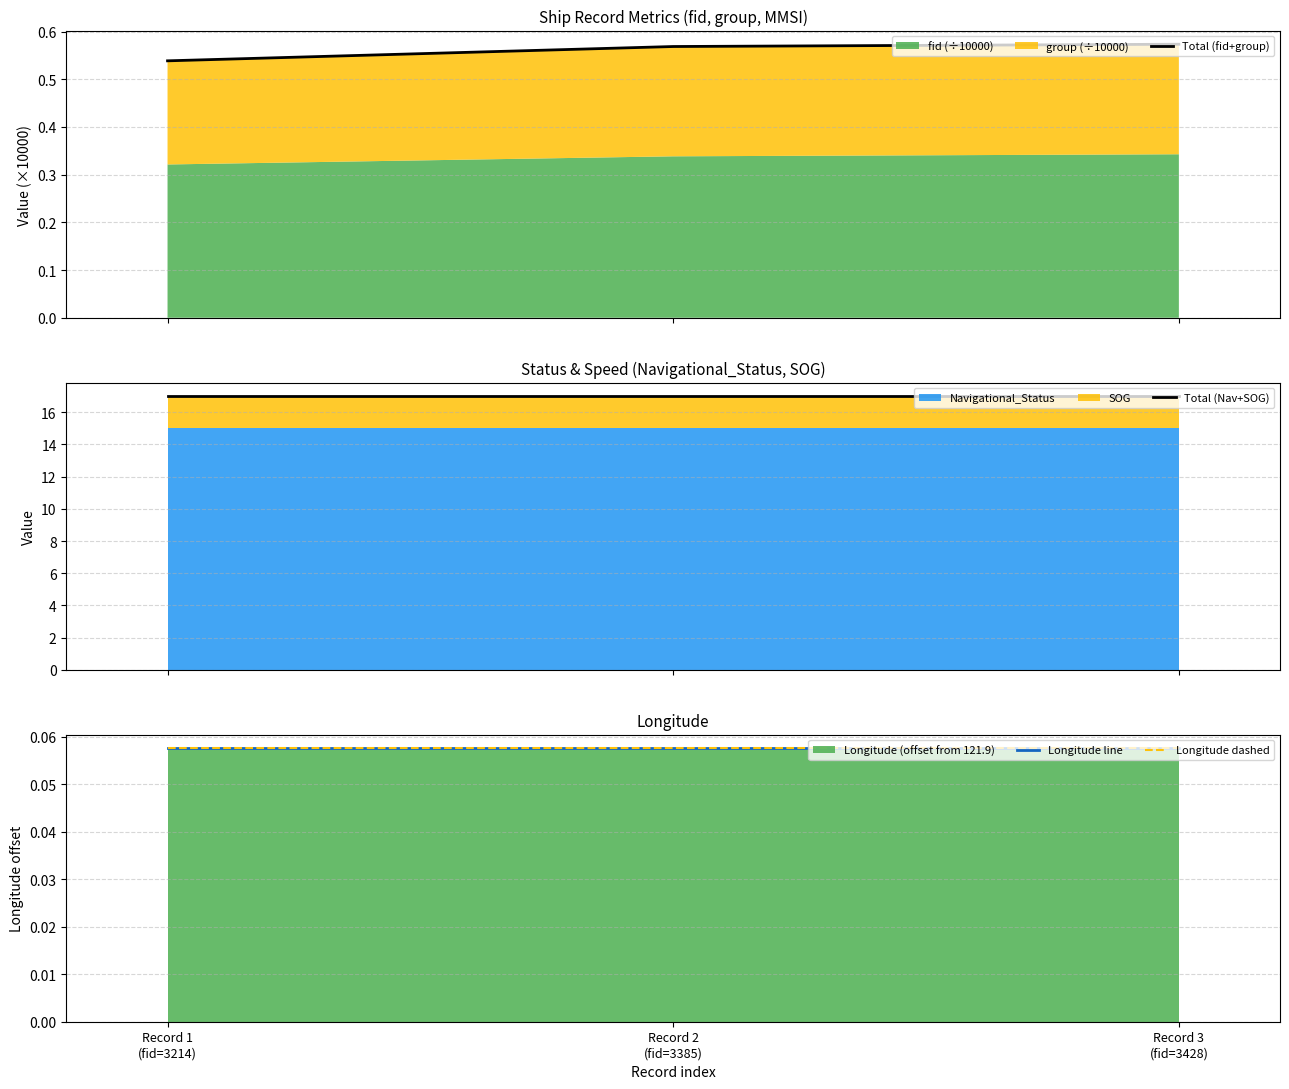

Does the chart have visible grid lines?

Yes